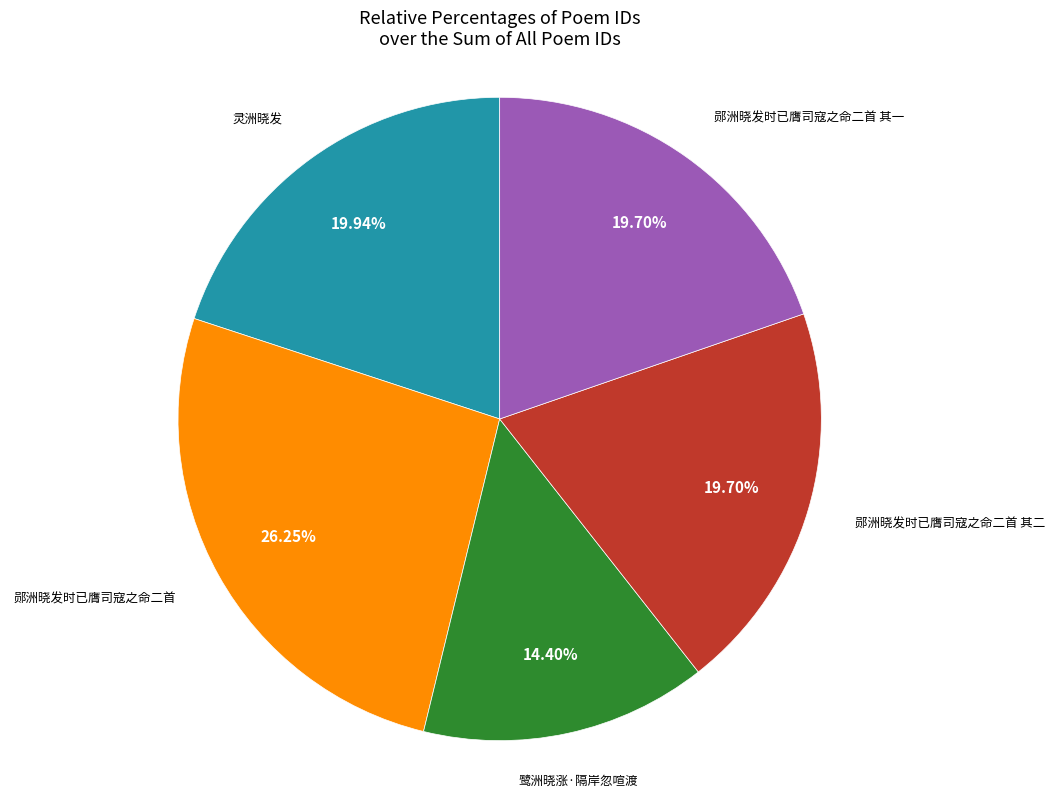

Is there a majority slice in this chart?

No